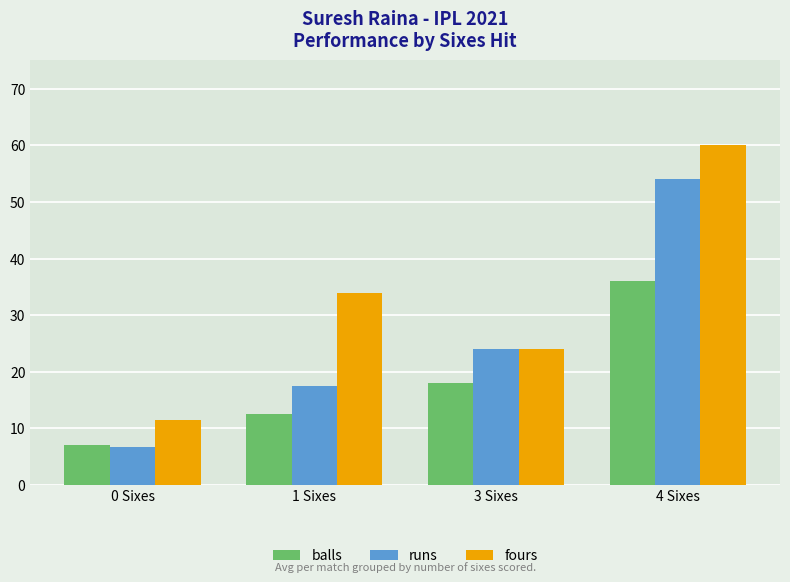

Rank the series at 1 Sixes from lowest to highest value.

balls, runs, fours